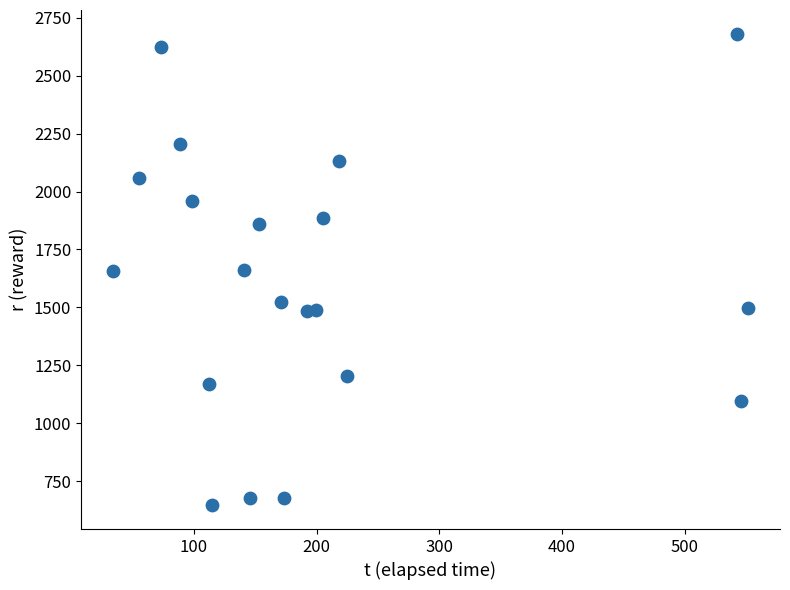

What is the range of Y values (max minus min)?

2037